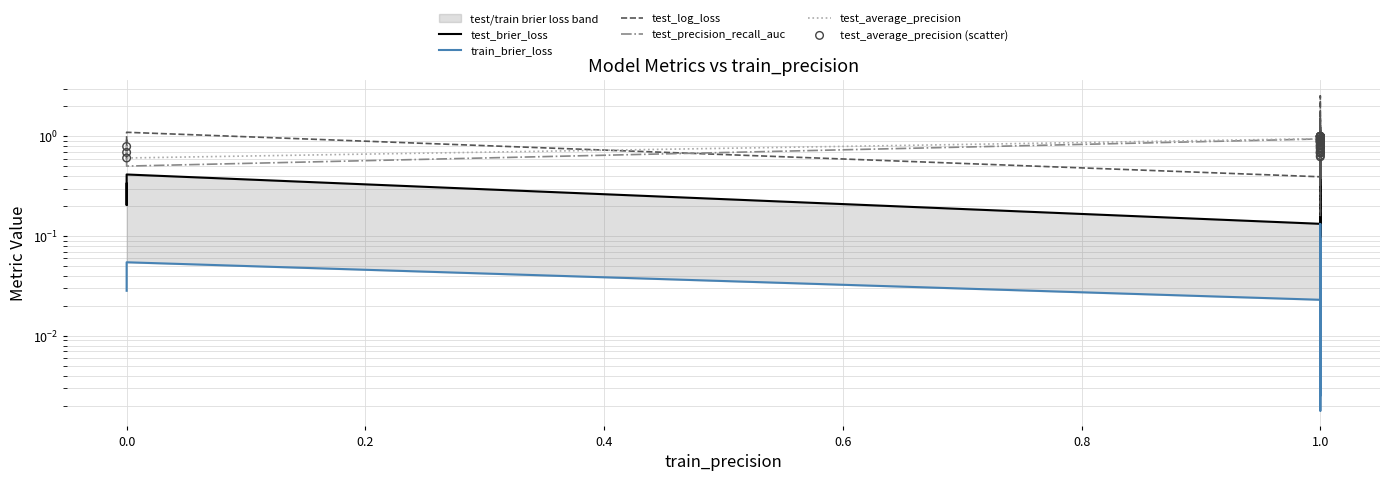

Is the value of test_brier_loss at 1.0 greater than the value of test_log_loss at 1.0?

No